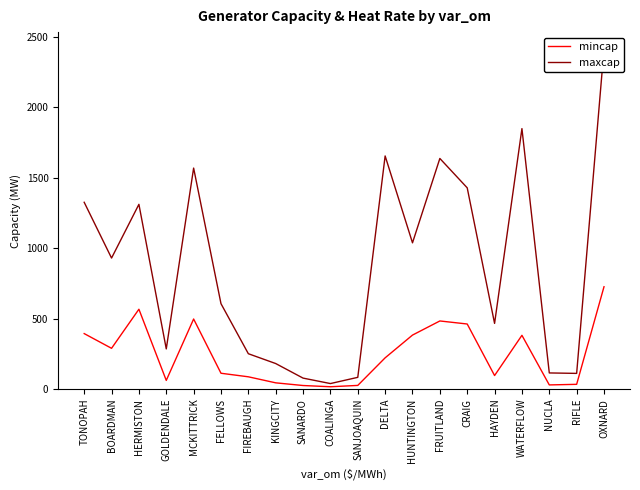

Does the chart have visible grid lines?

No